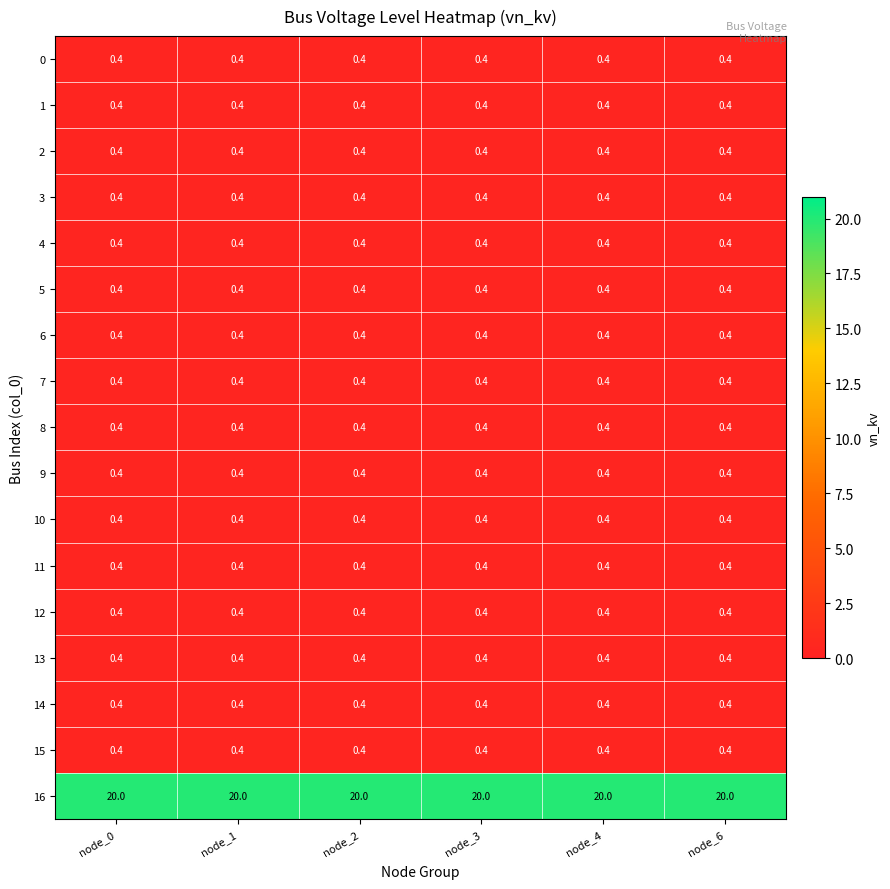

What is the greatest value displayed?

20.0